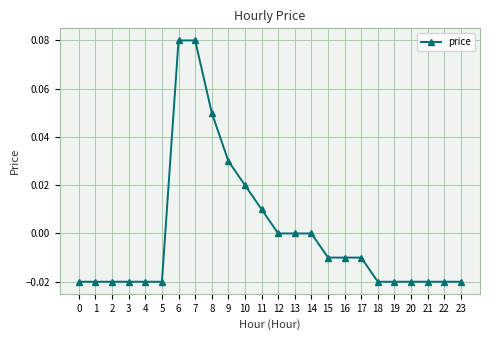

Between 12 and 7, which is larger?

7